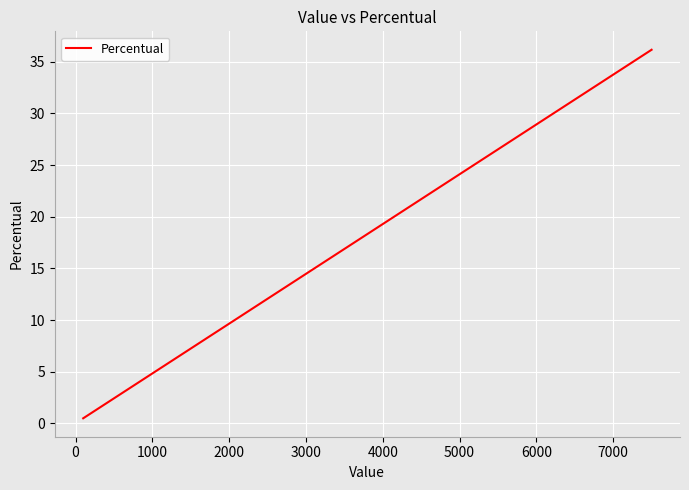

What is the difference between the maximum and minimum values?

35.7